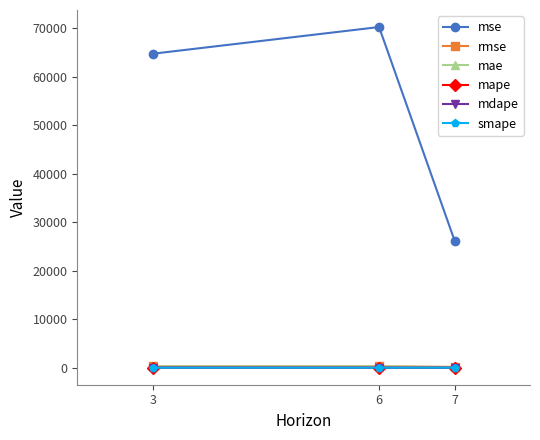

Is the value of mape at 7 greater than the value of mse at 6?

No